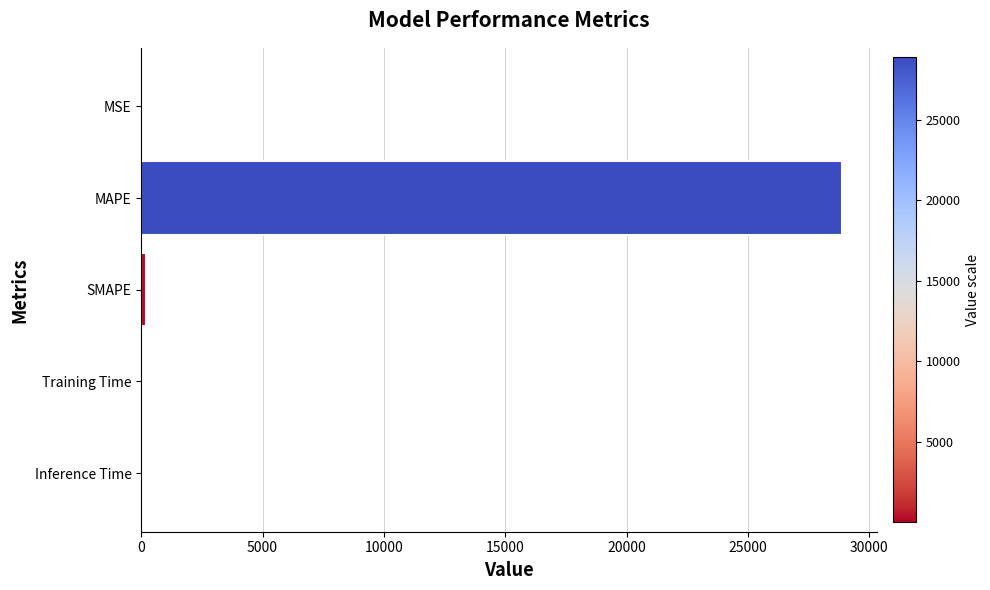

Which has a higher value, Inference Time or MAPE?

MAPE